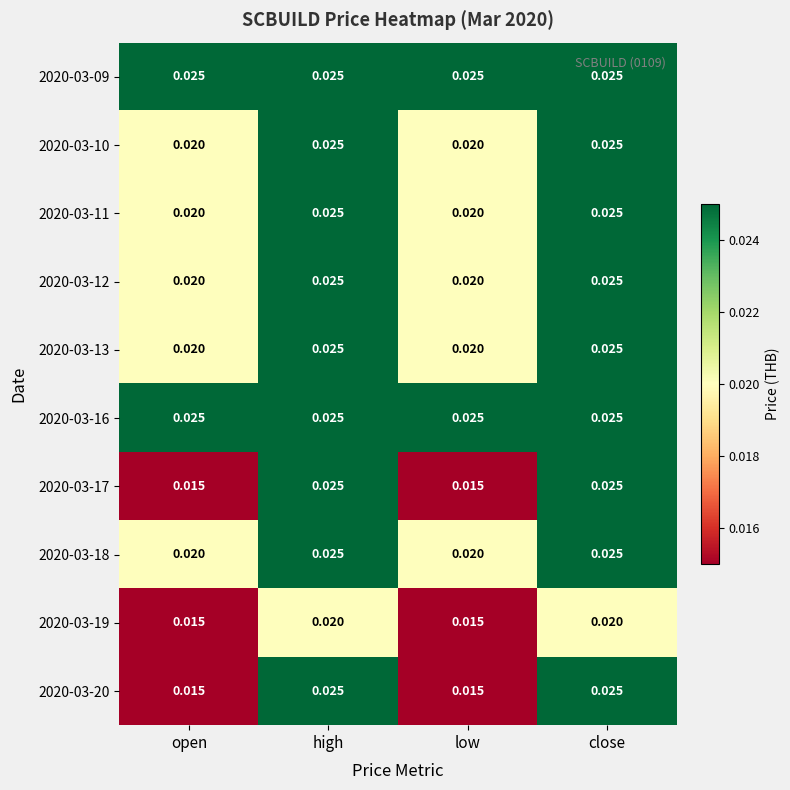

Is the value of 2020-03-09 at high greater than the value of 2020-03-12 at low?

Yes